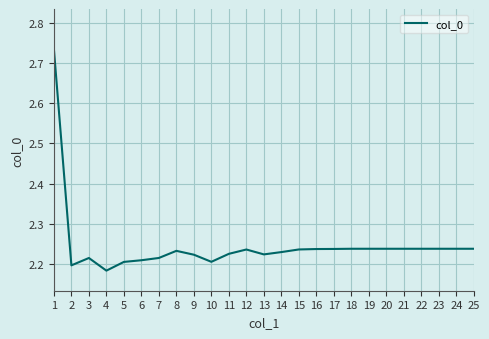

How many values are between 2 and 3?

25